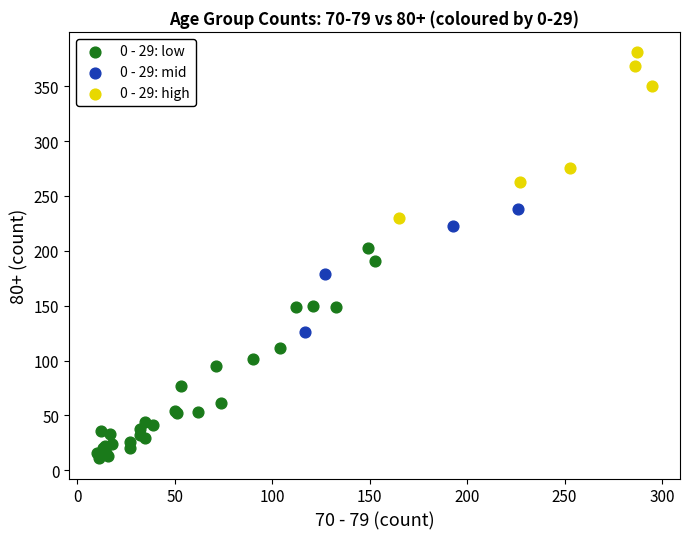

Which series contains the lowest Y value?

0 - 29: low